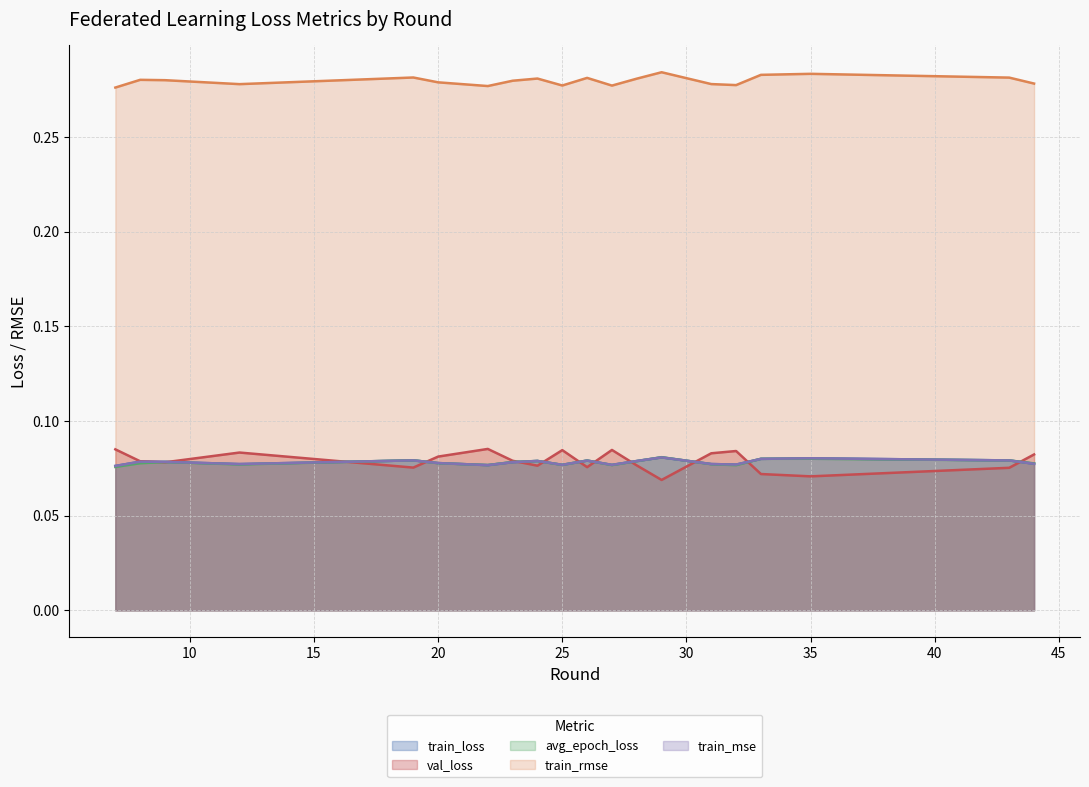

What is the sum of all avg_epoch_loss values?

1.6